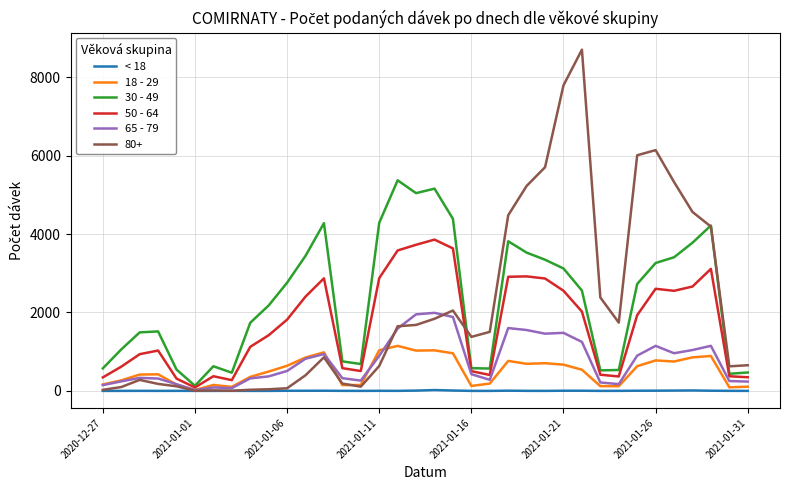

Rank the series by their maximum value, from highest to lowest.

80+, 30 - 49, 50 - 64, 65 - 79, 18 - 29, < 18